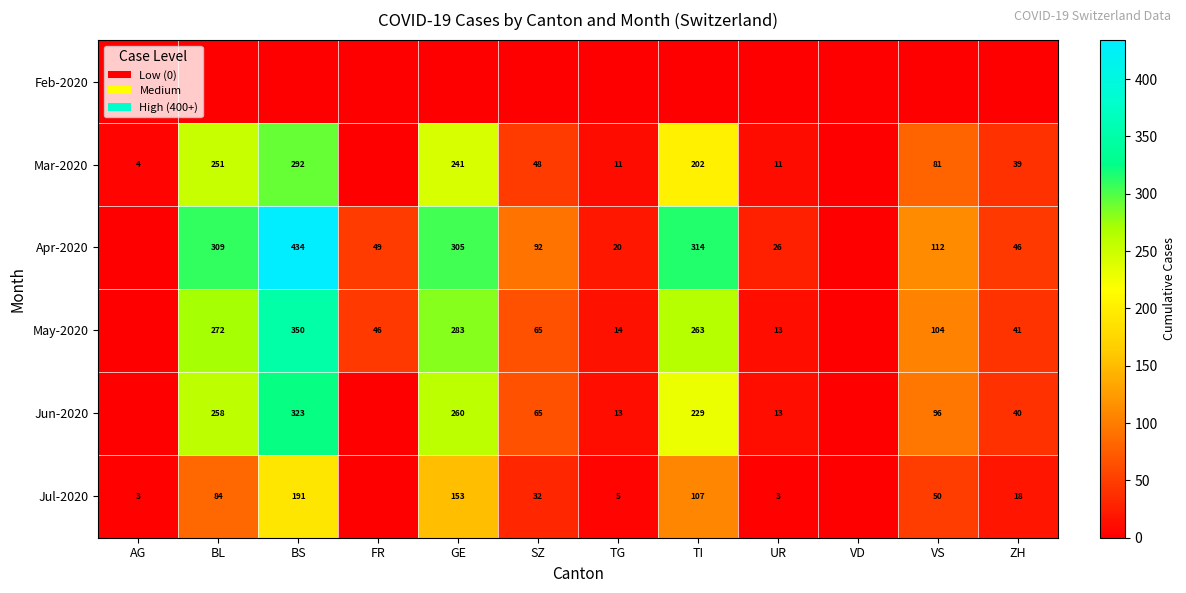

What is the greatest value displayed?

434